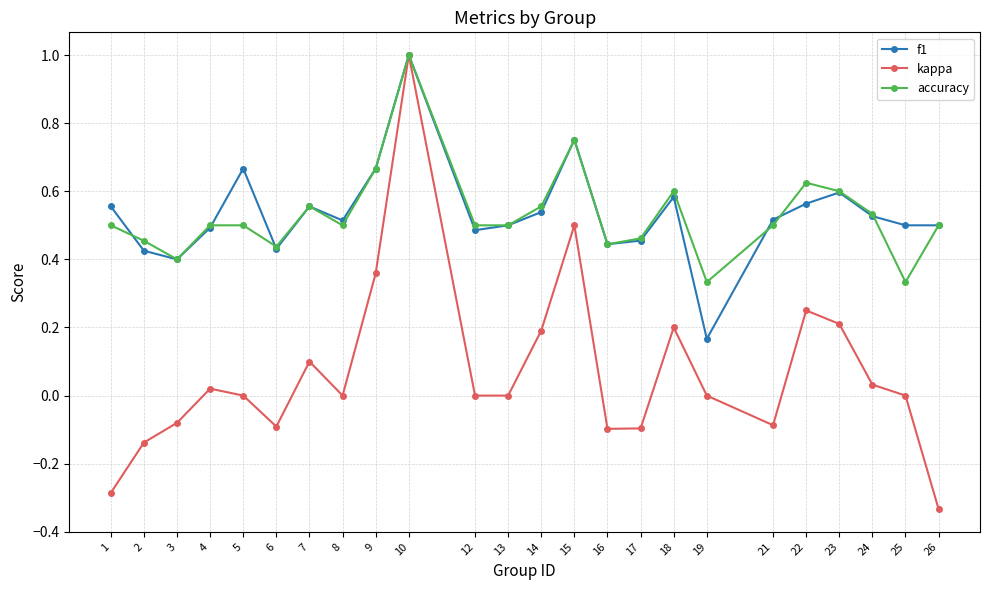

How many series are shown in this chart?

3